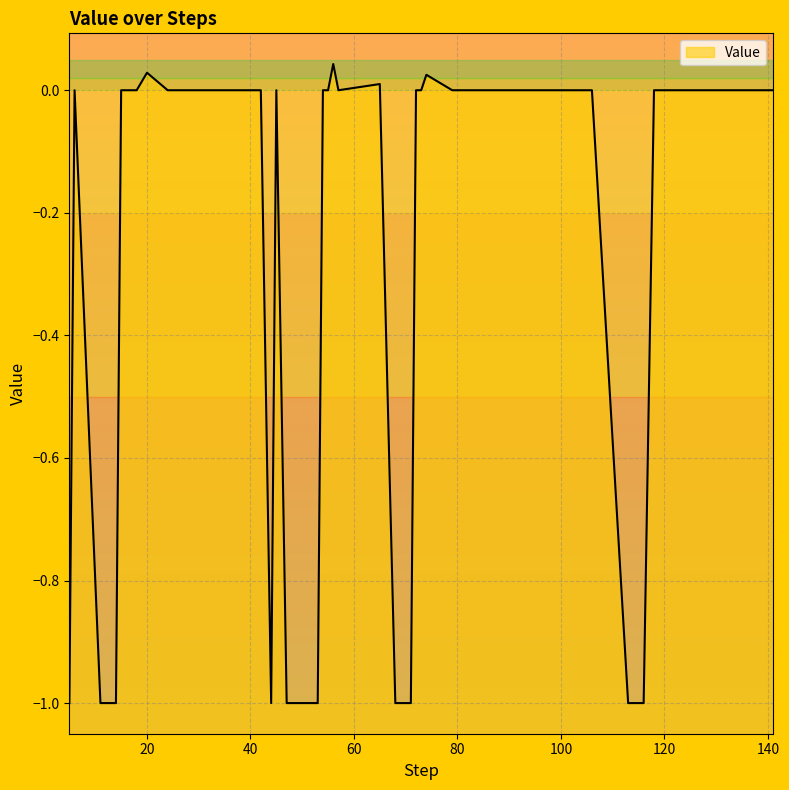

How many values are below zero?

10